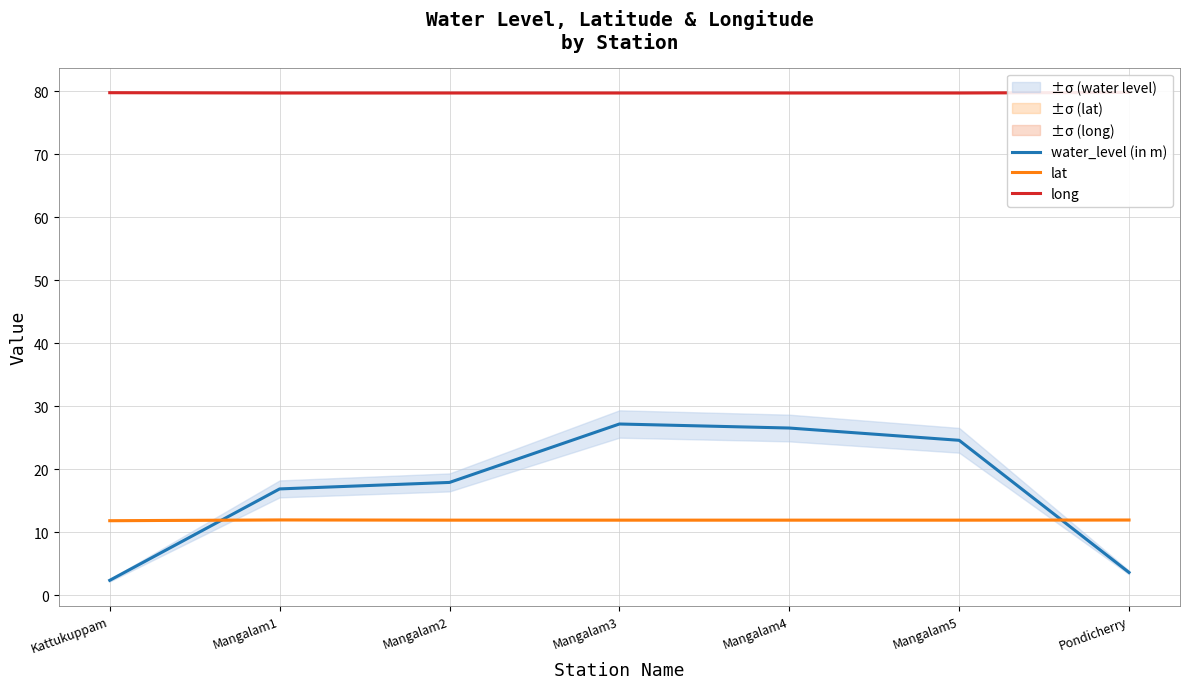

Which series has the largest total across all categories?

long